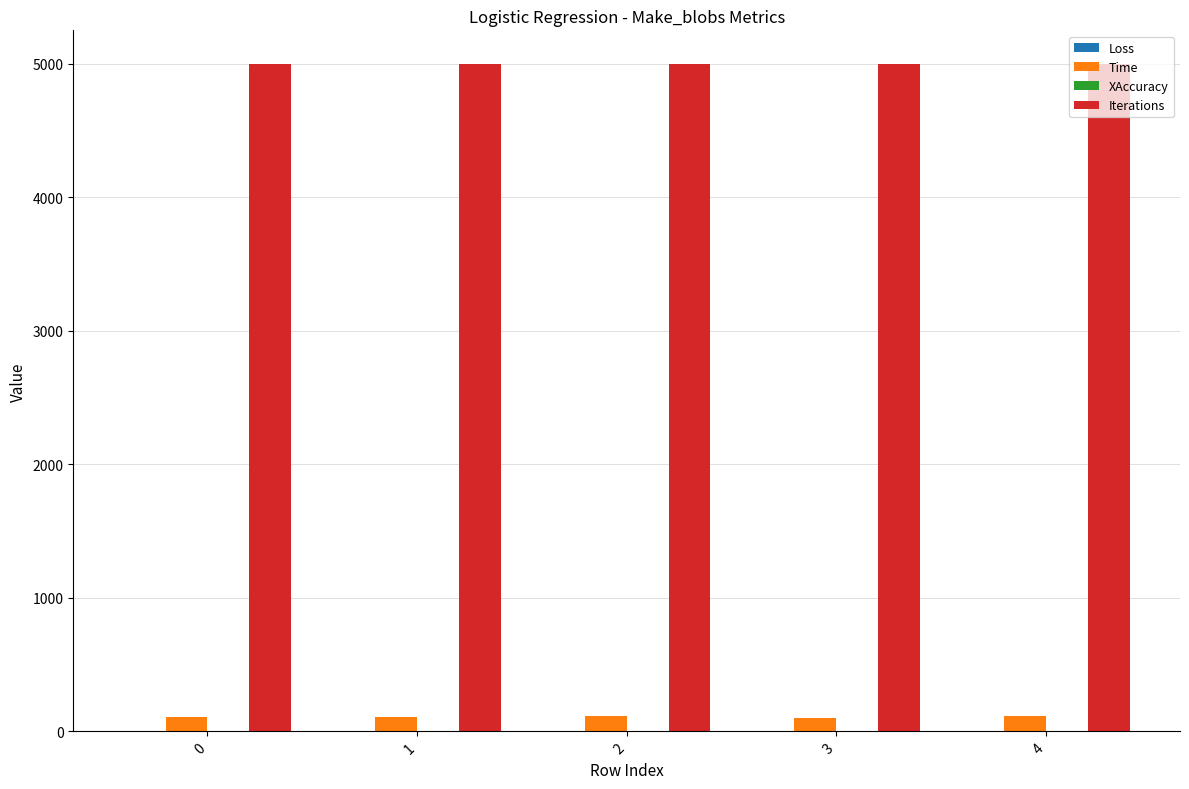

The value of Iterations at 2 is 8093.1. True or false?

False